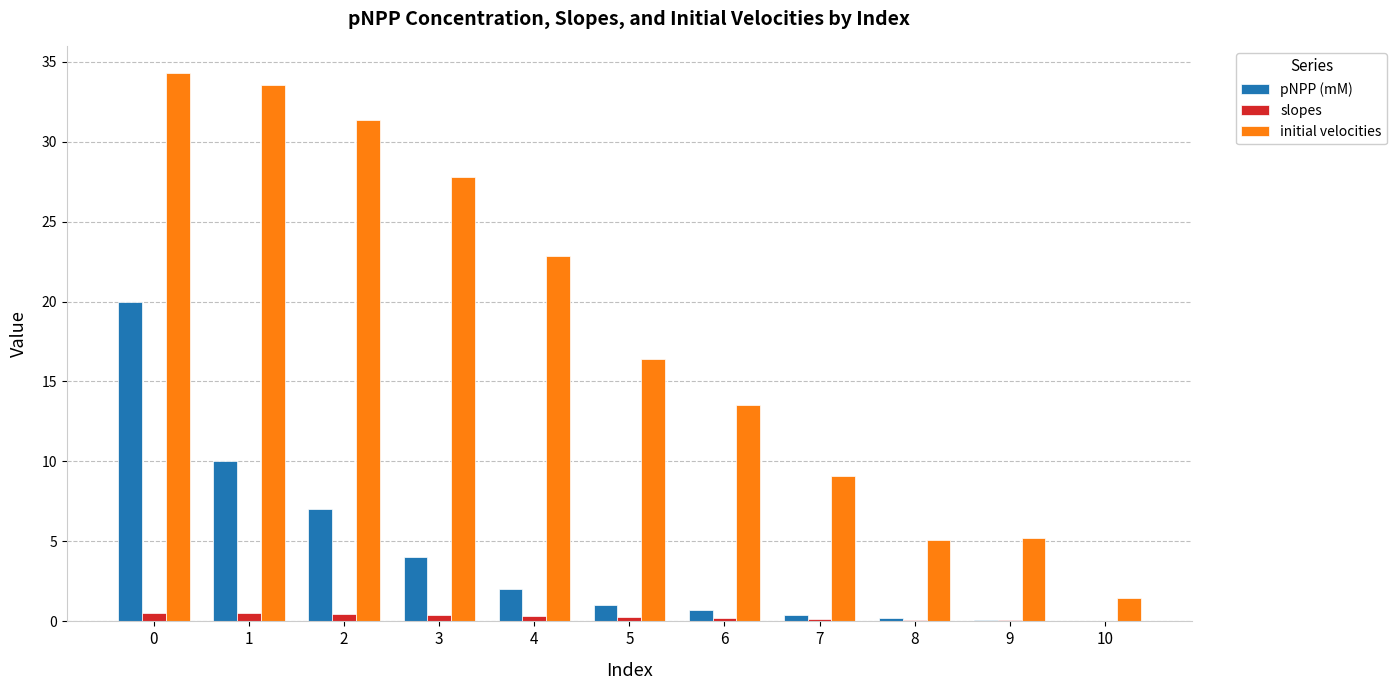

What is the maximum value for initial velocities?

34.3